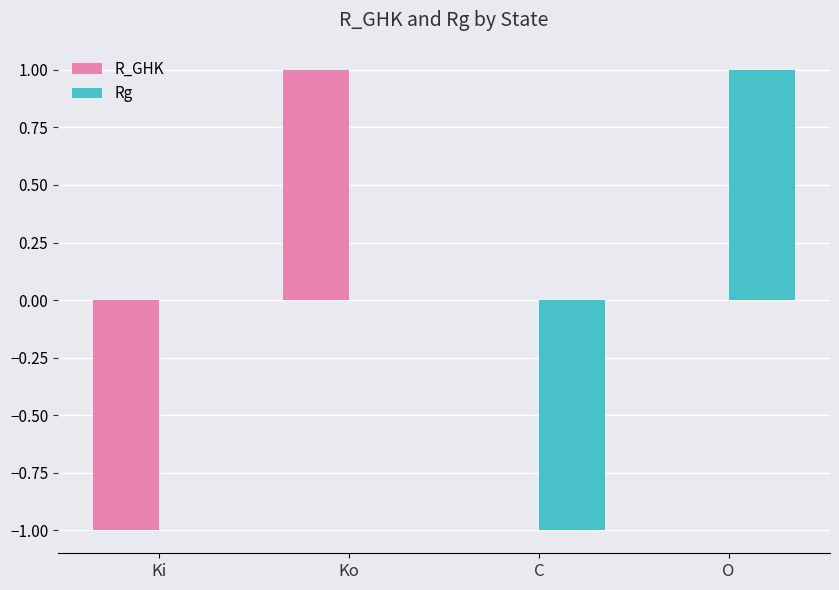

What is the spread (max minus min) of values at O?

1